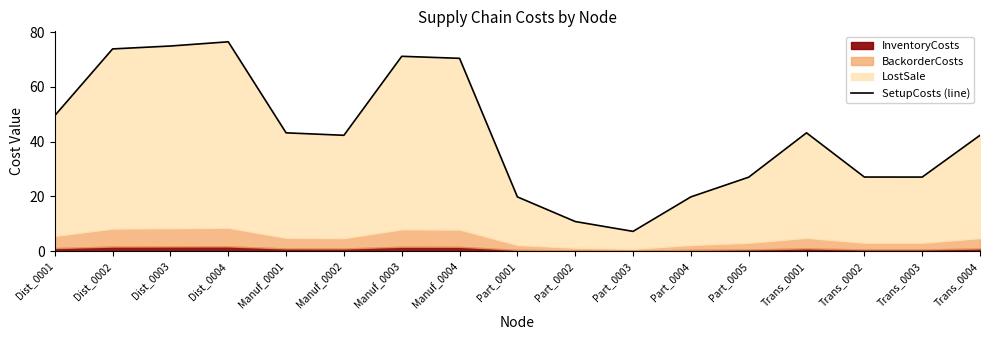

Reading right to left, transcribe all the data shown in this chart.

42.3	27.0	27.1	43.2	27.0	19.8	7.2	10.8	19.8	70.4	71.2	42.3	43.2	76.5	74.9	73.9	49.5